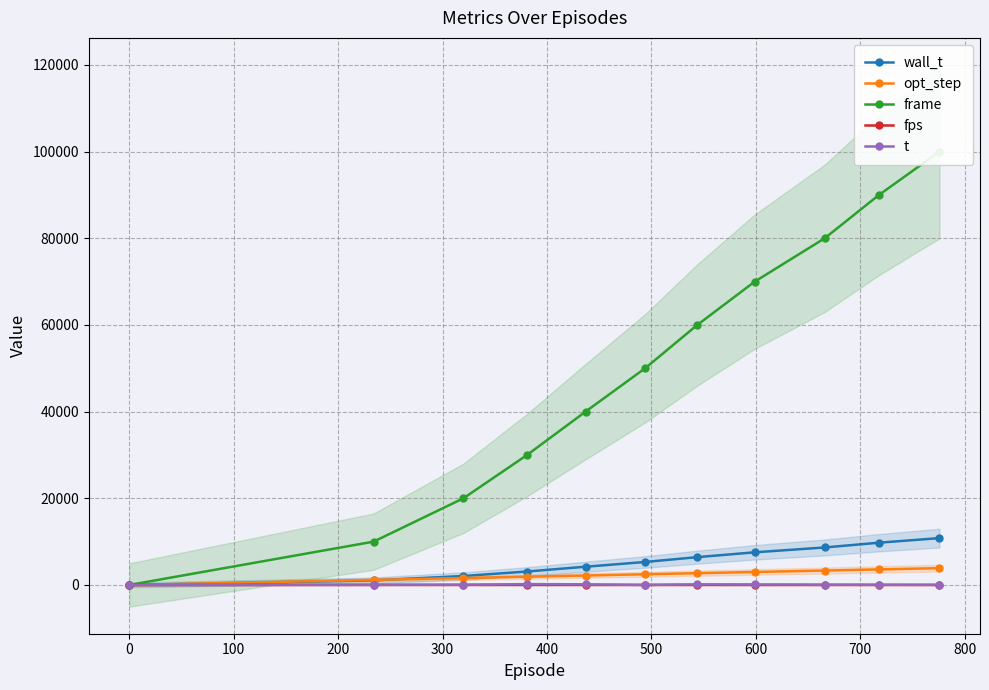

Count the number of categories in the chart.

11